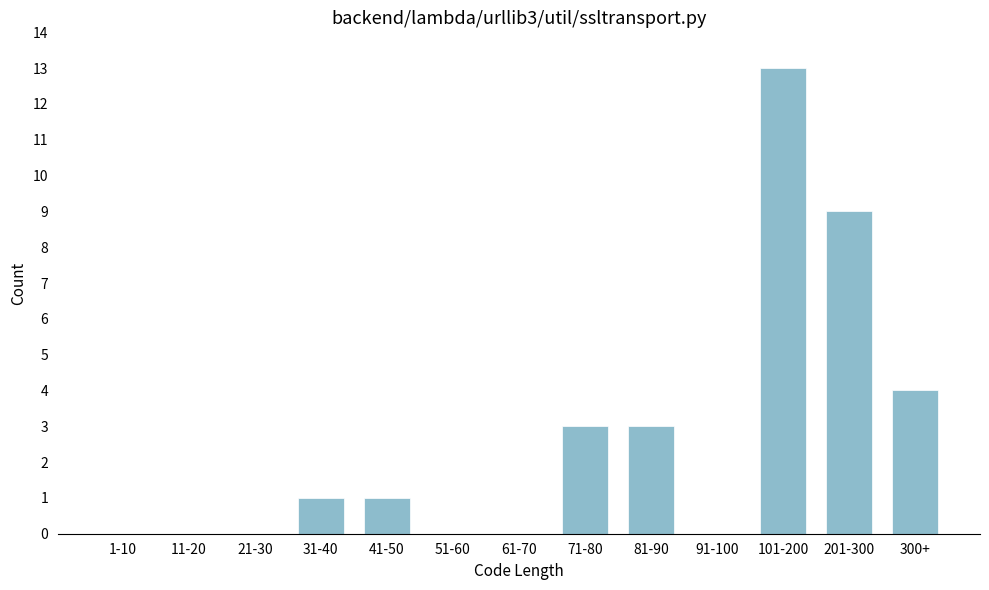

Reading left to right, what are all the values shown in this chart?

1-10=0	11-20=0	21-30=0	31-40=1	41-50=1	51-60=0	61-70=0	71-80=3	81-90=3	91-100=0	101-200=13	201-300=9	300+=4